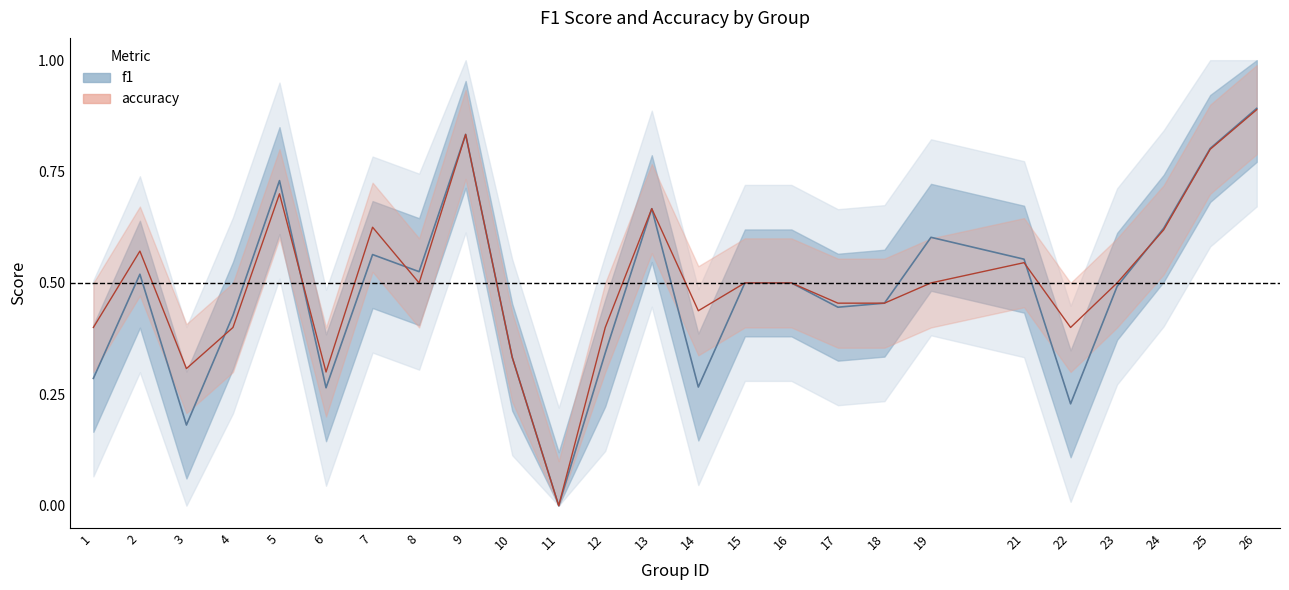

Rank the series by their average value, from highest to lowest.

accuracy, f1